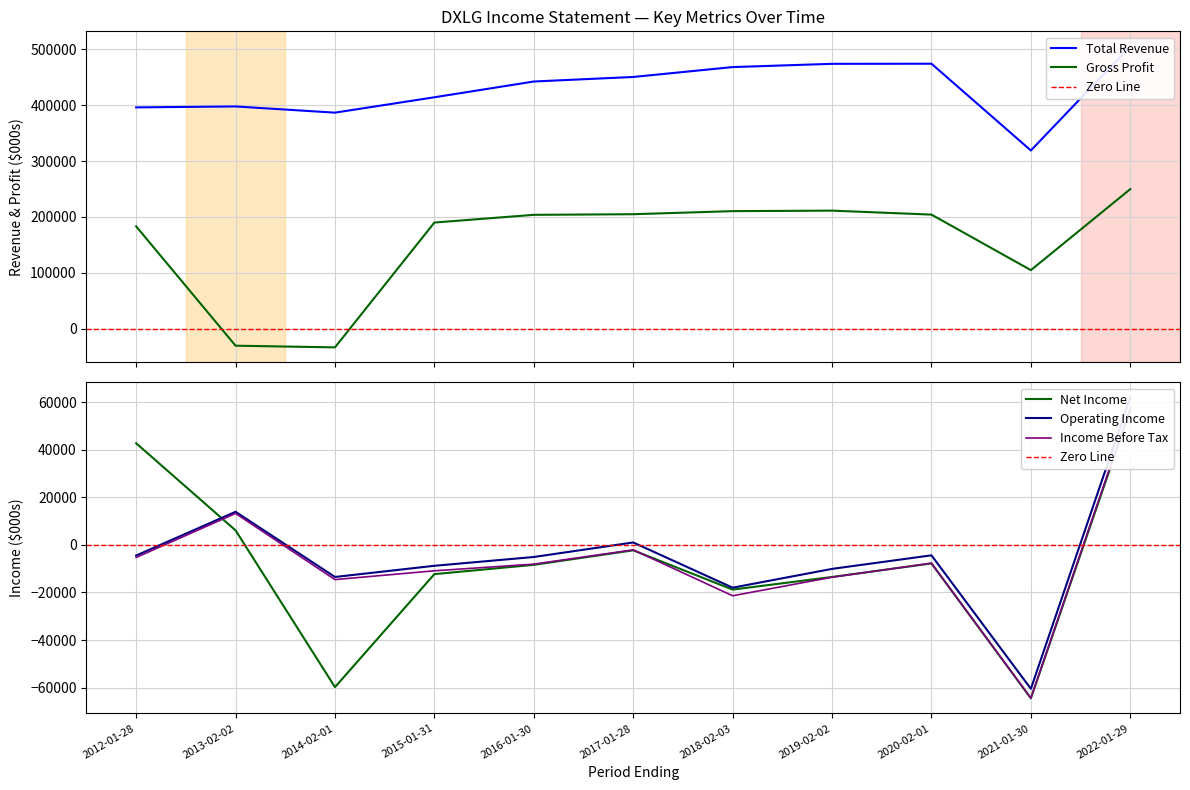

Between 2016-01-30 and 2020-02-01, which is larger?

2020-02-01